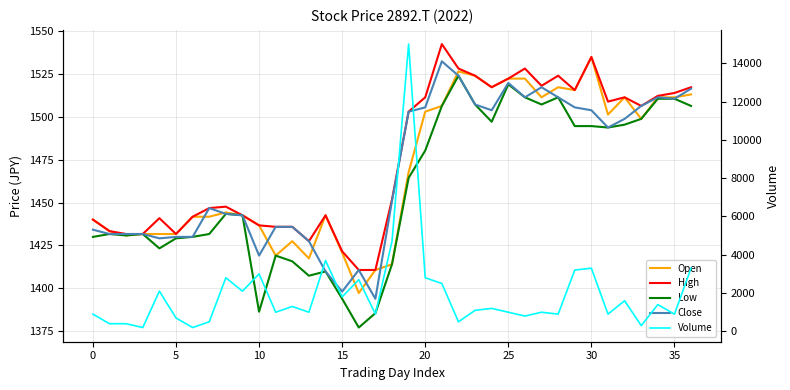

What is the sum of all Low values?

53967.3